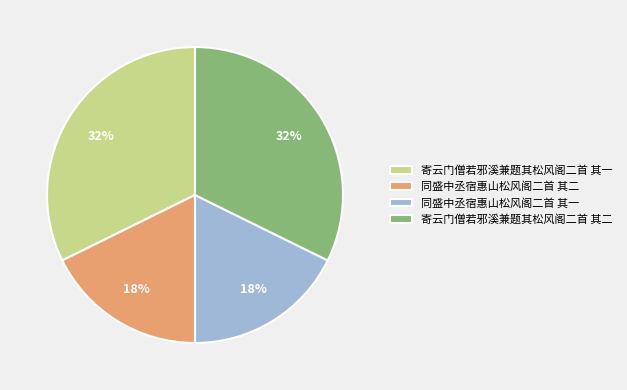

To the nearest percent, what is the average slice percentage?

25%